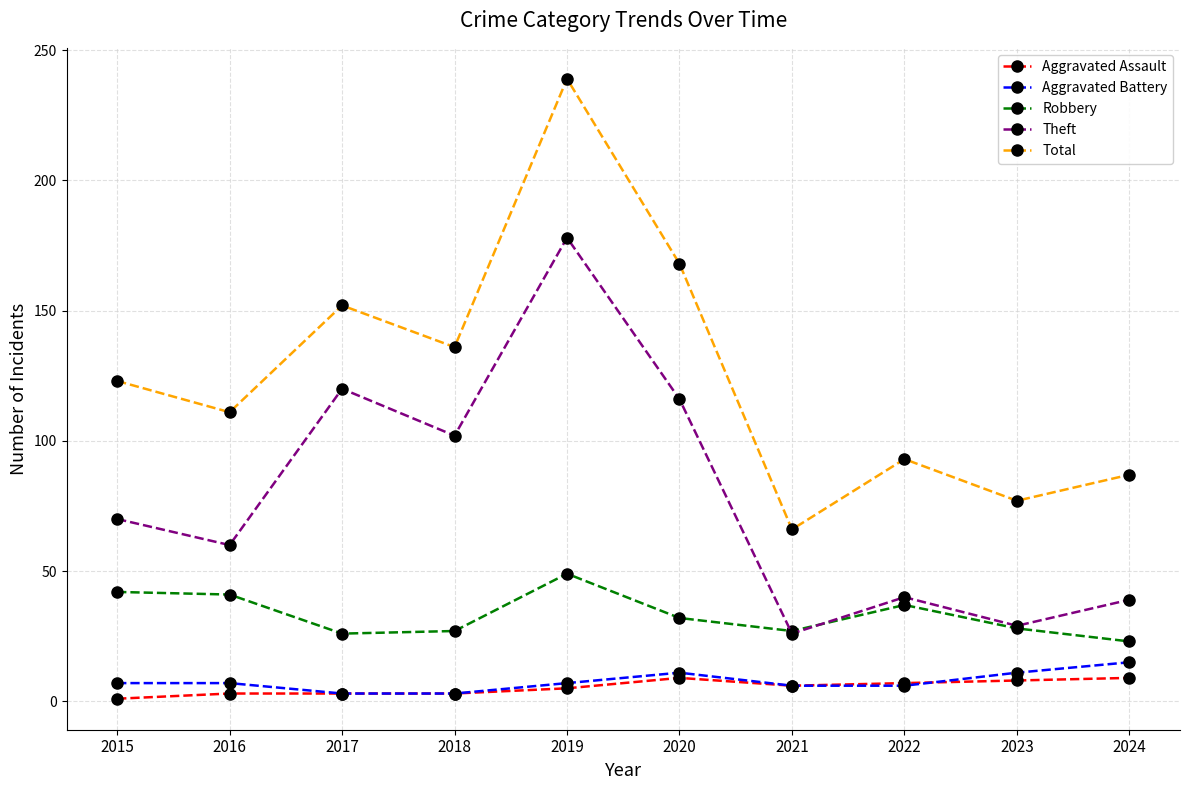

What is the difference between the maximum and minimum values in the Theft series?

152